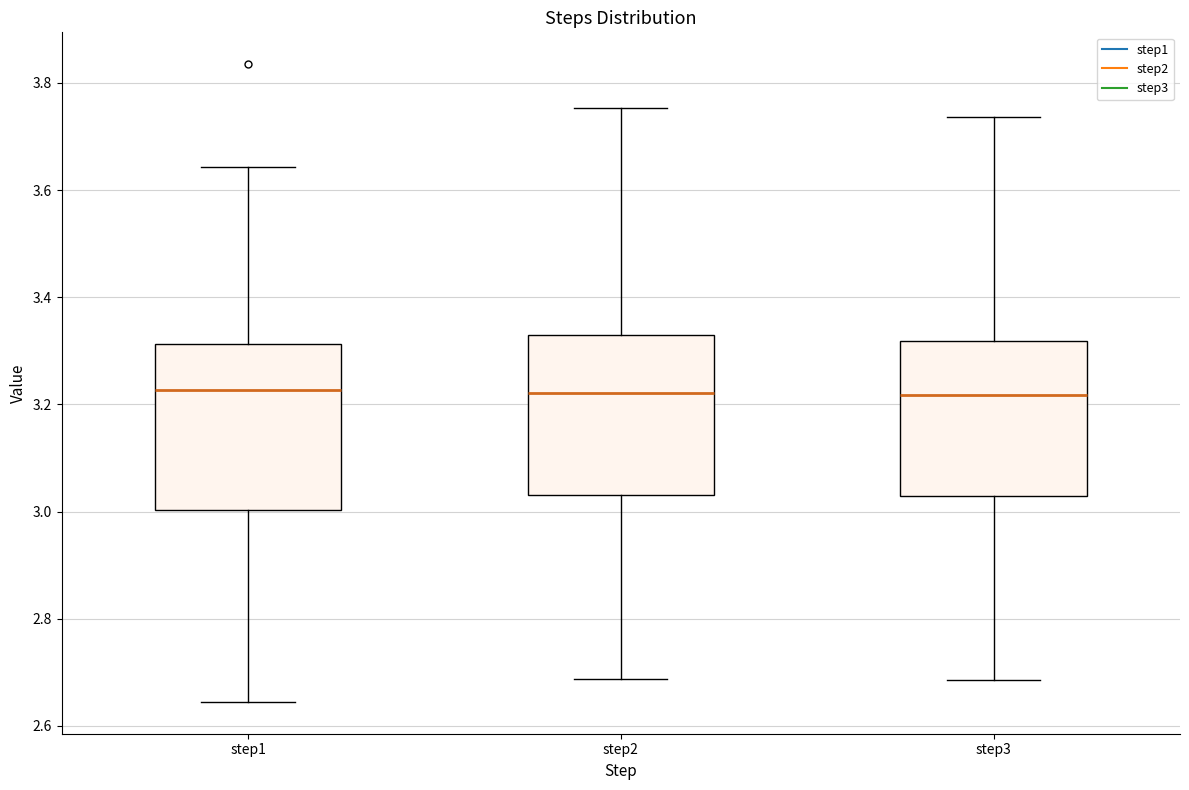

Reading left to right, transcribe this box plot: for each box, give where its median line is, the range the box spans, and where its two whiskers end, as read against the y-axis. The values are not printed on the chart, so give them approximately, as read against the axis.

step1: median 3.22, box 3.00 to 3.32, whiskers 2.64 to 3.64
step2: median 3.22, box 3.04 to 3.32, whiskers 2.68 to 3.76
step3: median 3.22, box 3.02 to 3.32, whiskers 2.68 to 3.74